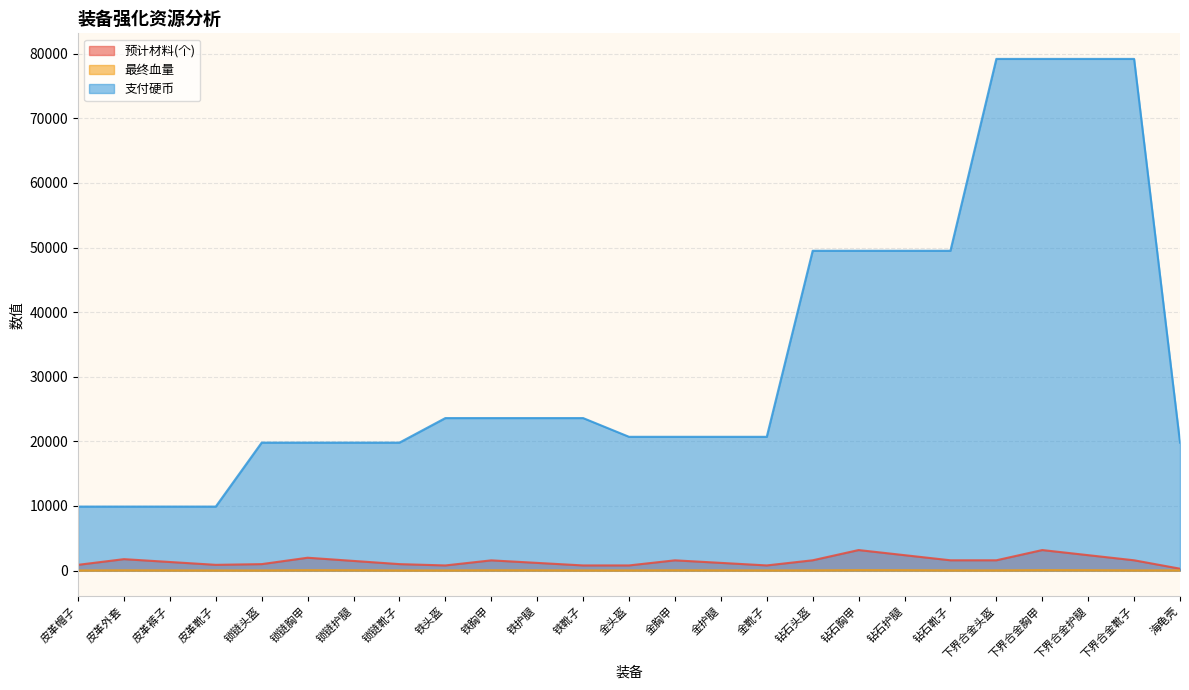

Which series changed the most between 锁链护腿 and 铁胸甲?

支付硬币